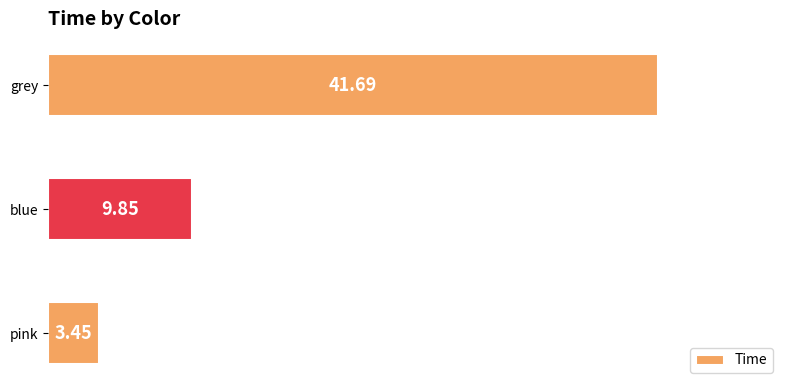

How many series are shown in this chart?

1